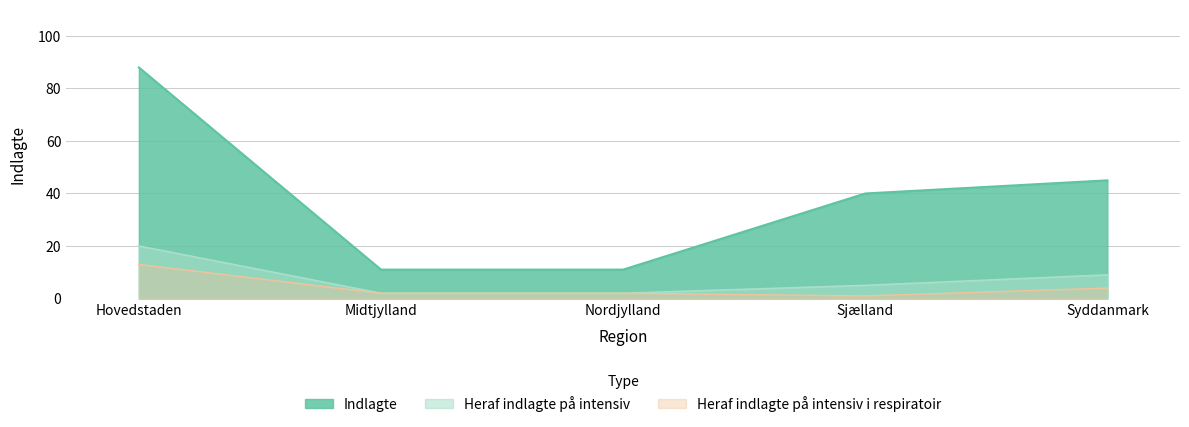

What is the lowest value of the Heraf indlagte på intensiv series?

2